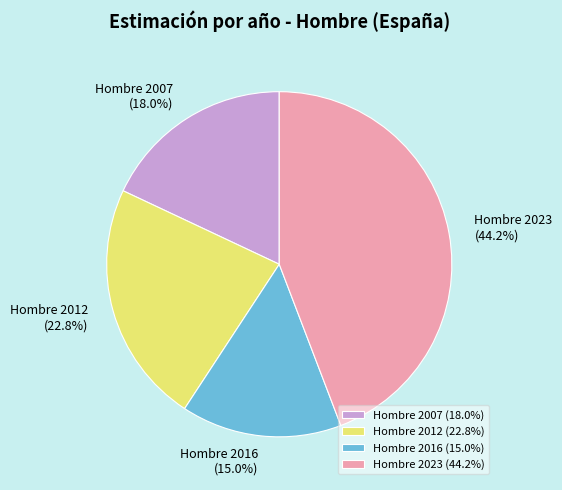

Which slice is the smallest?

Hombre 2016